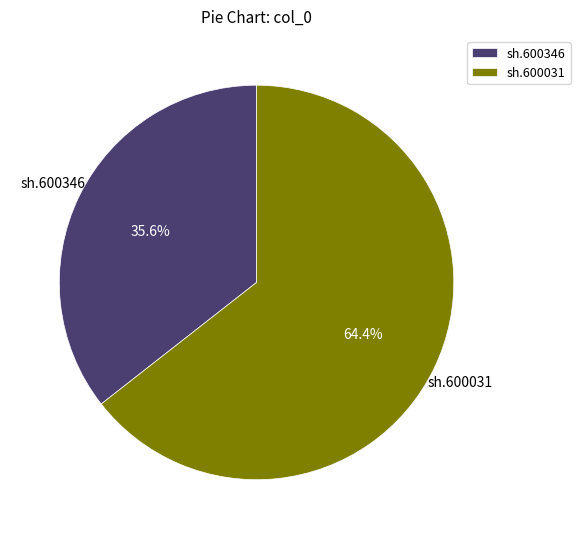

What is the majority slice?

sh.600031